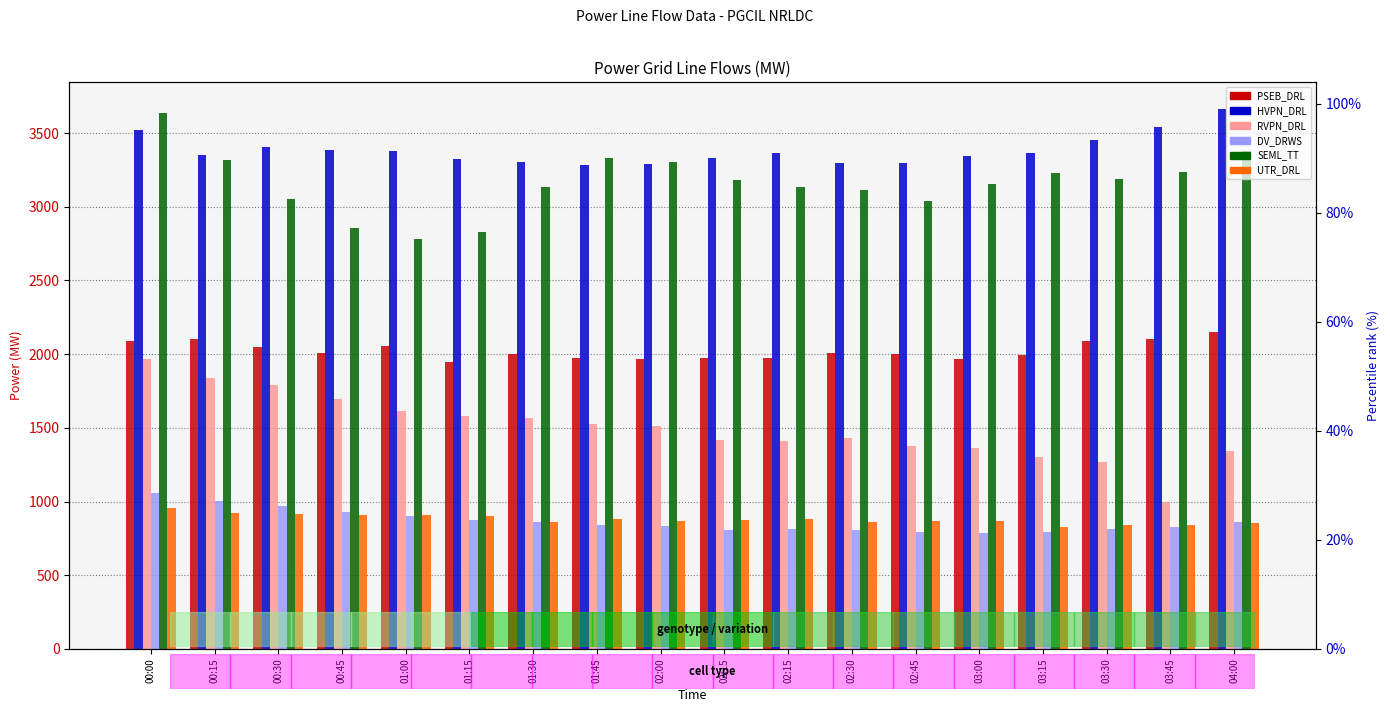

Which label corresponds to the smallest value in the chart?

03:00